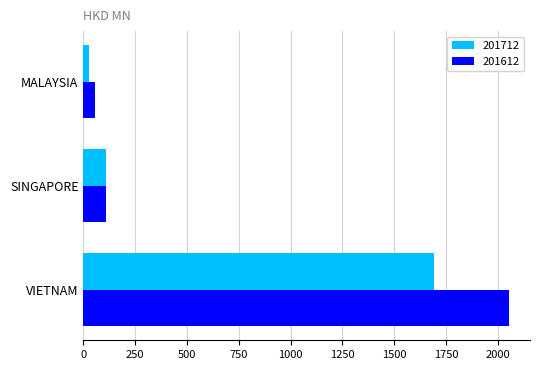

At which category is the sum across all series the highest?

VIETNAM